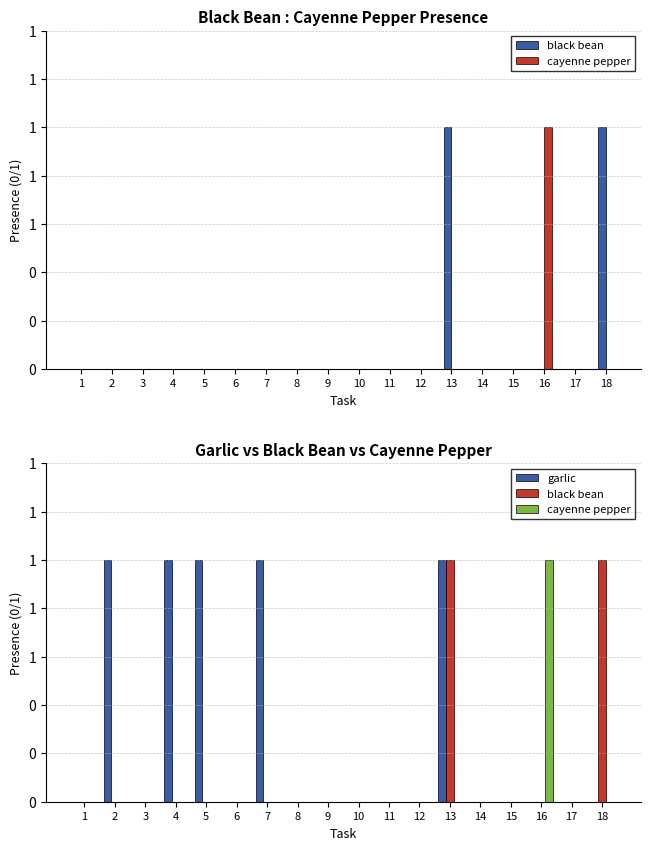

At which category does the chart reach its peak across all series?

13